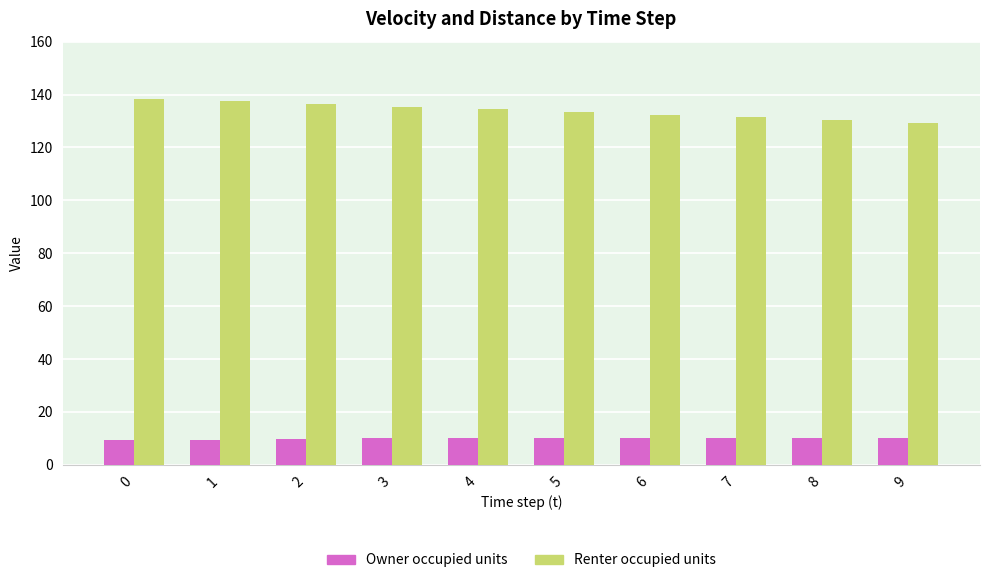

The Renter occupied units series shows 182.4 at 4. True or false?

False